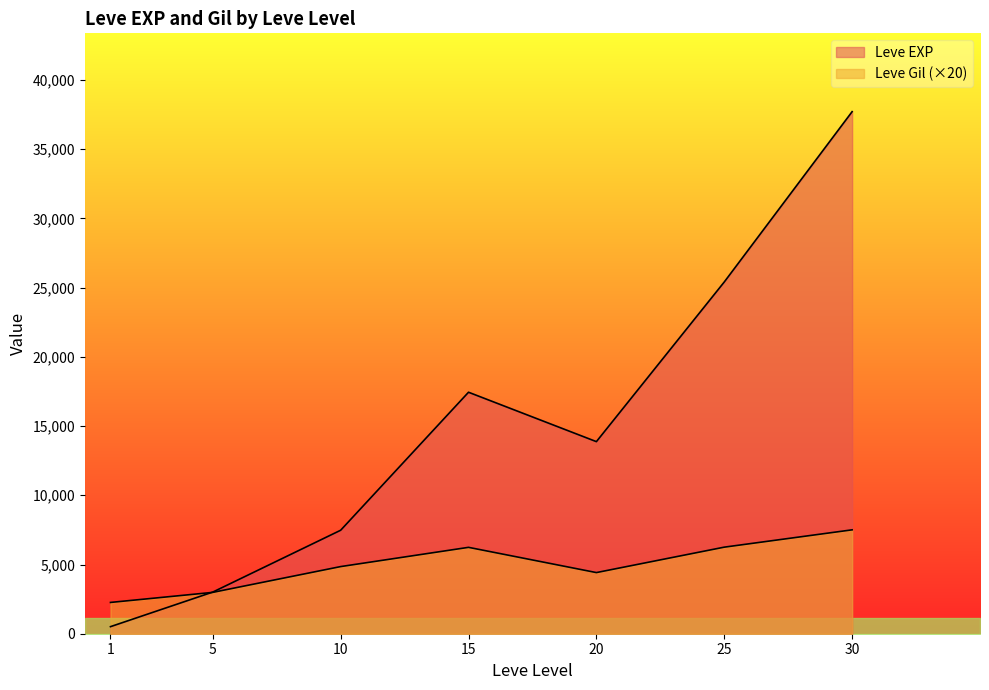

At which label does Leve Gil reach its peak?

30